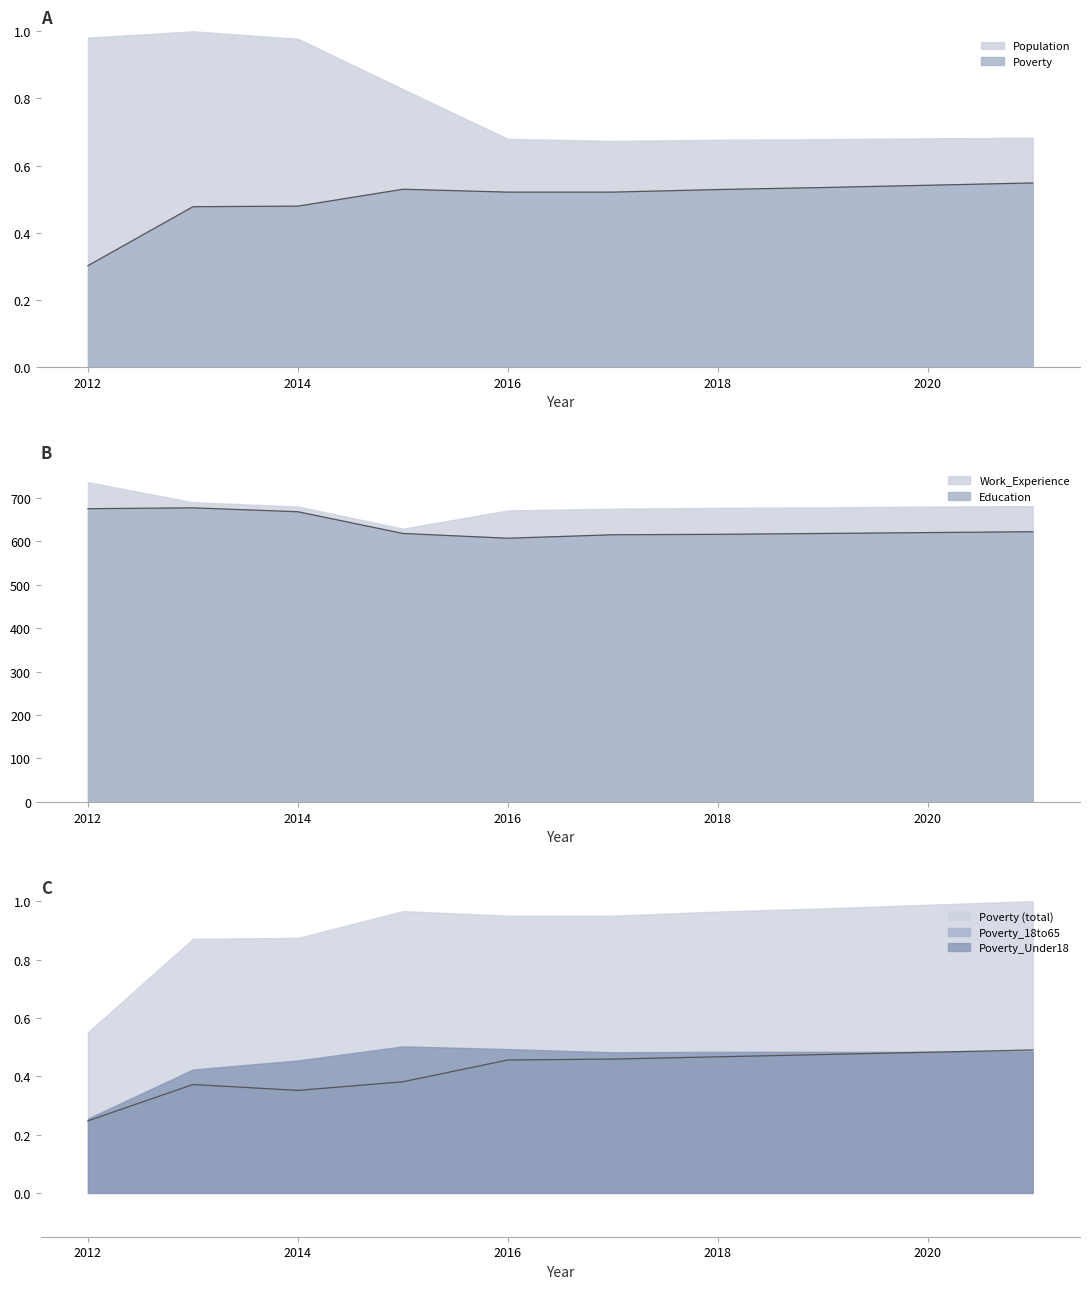

Count the number of categories in the chart.

10